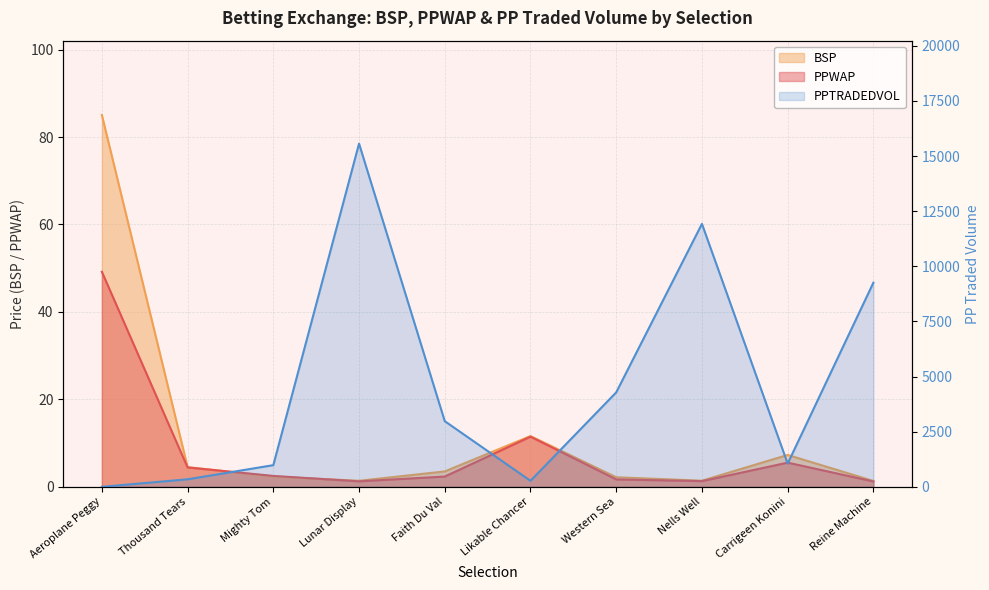

At which label is BSP closest to 43?

Likable Chancer